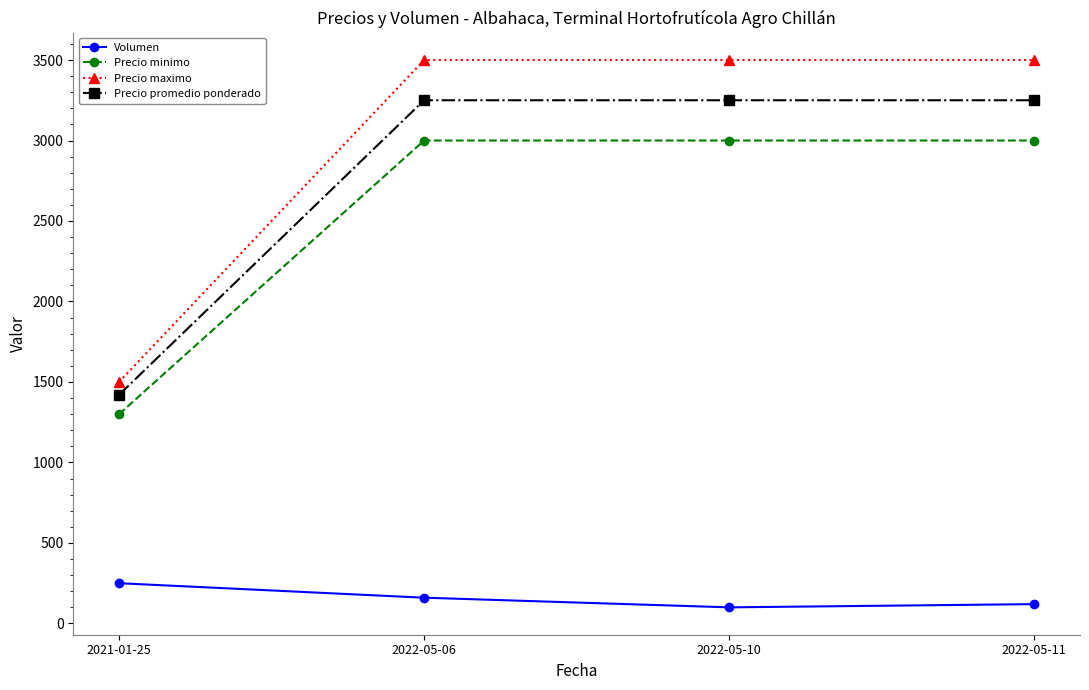

Which series has the largest range (max minus min)?

Precio maximo